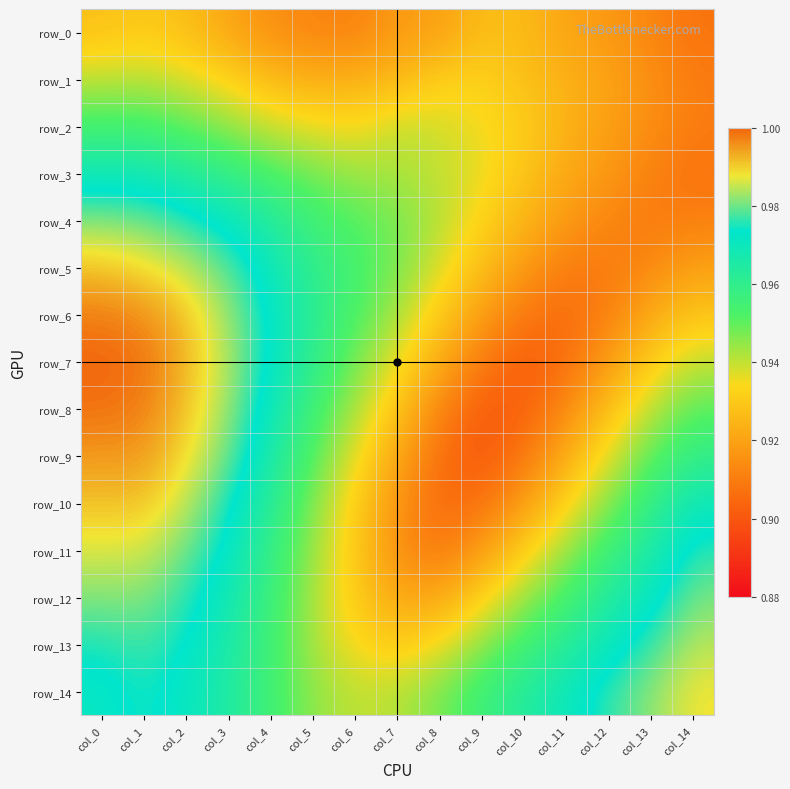

Which series has the largest range (max minus min)?

row_7